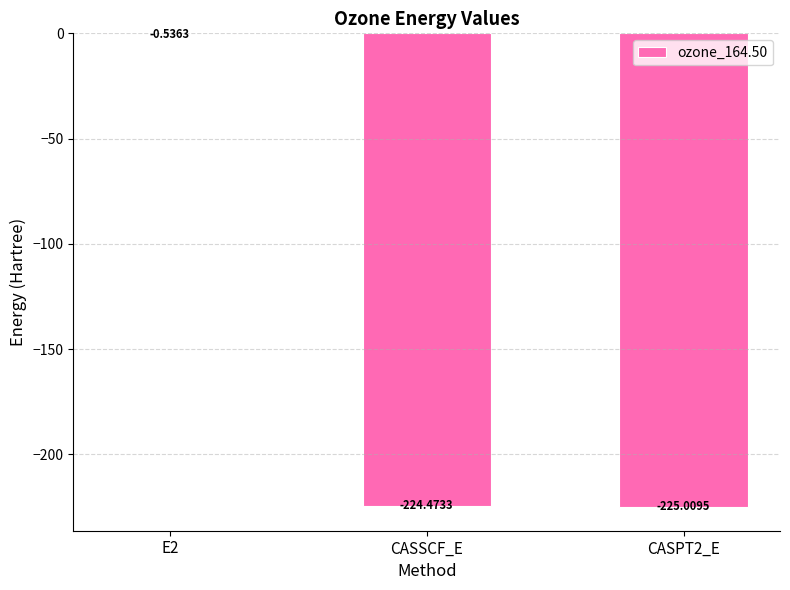

What is the sum of the values at CASPT2_E and CASSCF_E?

-449.5